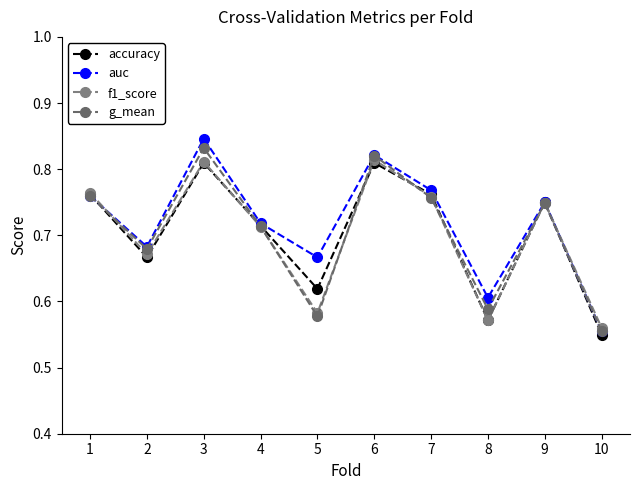

What is the minimum value for f1_score?

0.6